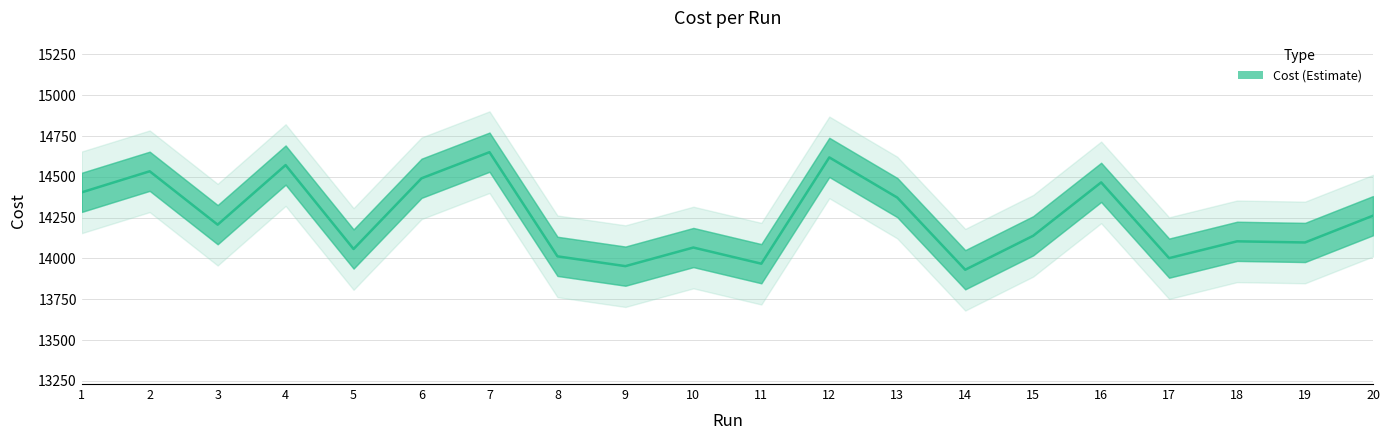

Reading right to left, extract all data points from this chart.

20=14262.0	19=14098.0	18=14105.0	17=14002.0	16=14466.0	15=14139.0	14=13931.0	13=14373.0	12=14619.0	11=13968.0	10=14067.0	9=13953.0	8=14013.0	7=14651.0	6=14491.0	5=14058.0	4=14572.0	3=14207.0	2=14534.0	1=14405.0